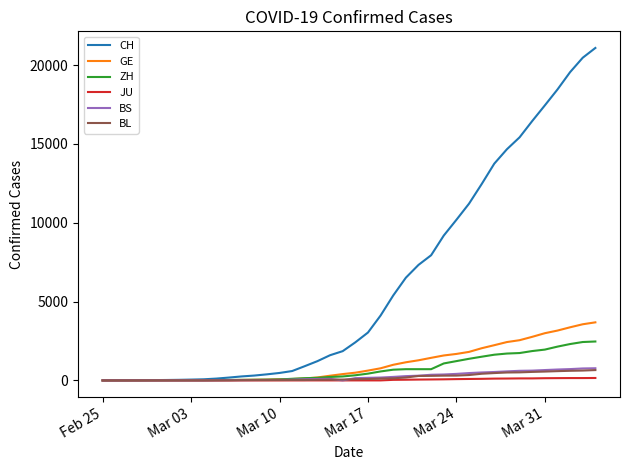

What are all the series names shown in the legend?

CH, GE, ZH, JU, BS, BL